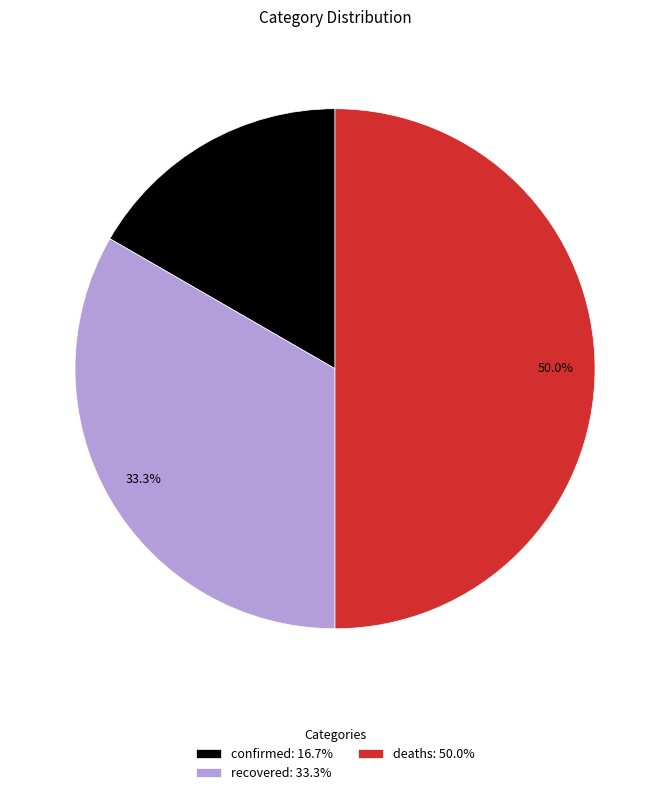

What percentage is the confirmed slice, to the nearest percent?

17%